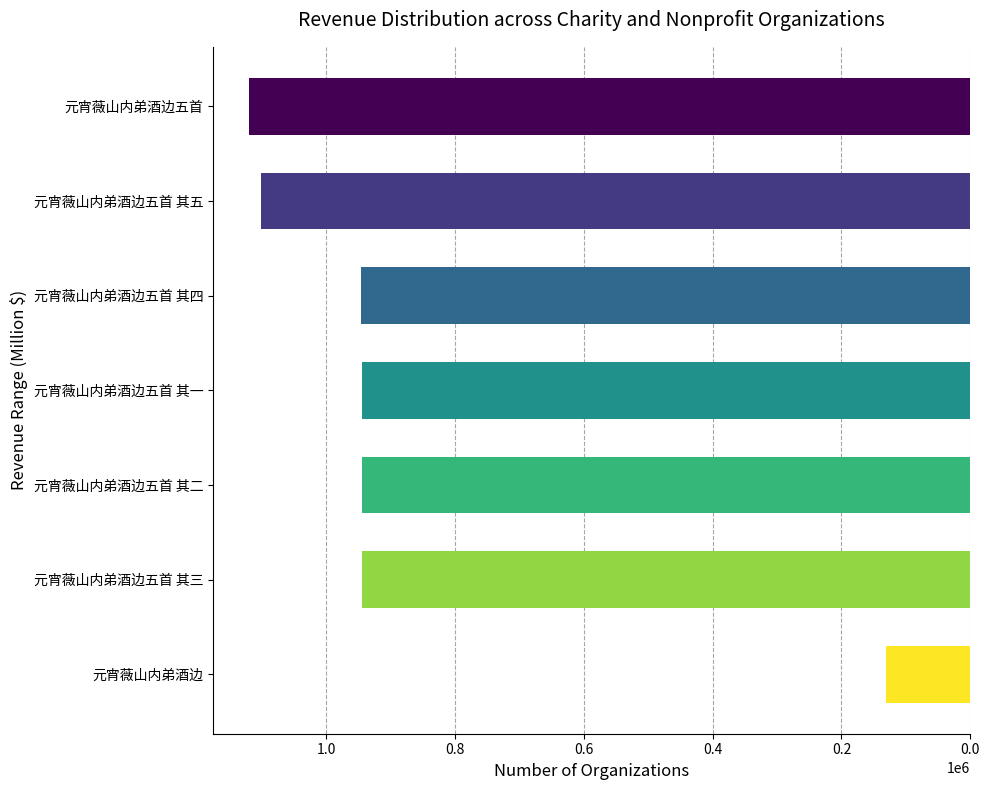

What is the change in value from 元宵薇山内弟酒边五首 to 元宵薇山内弟酒边?

-988947